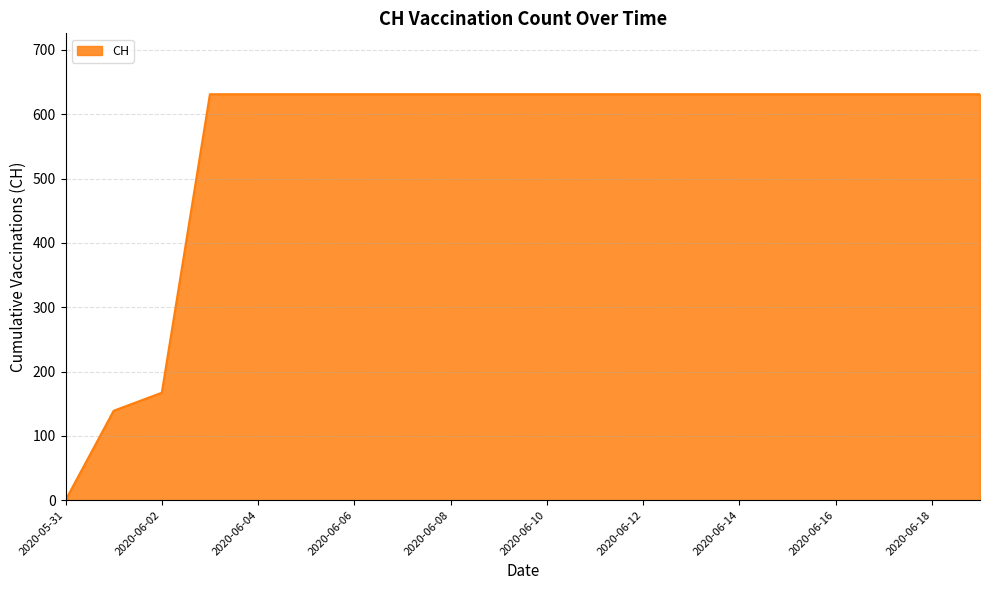

What is the greatest value displayed?

631